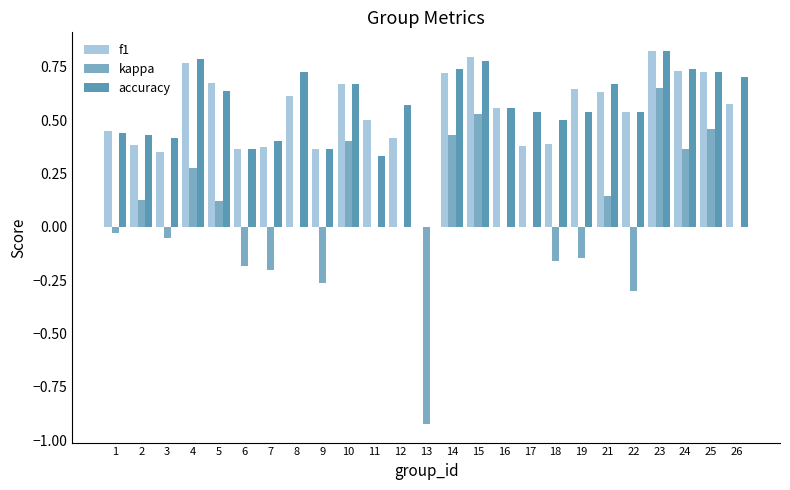

At which category is the sum across all series the highest?

23